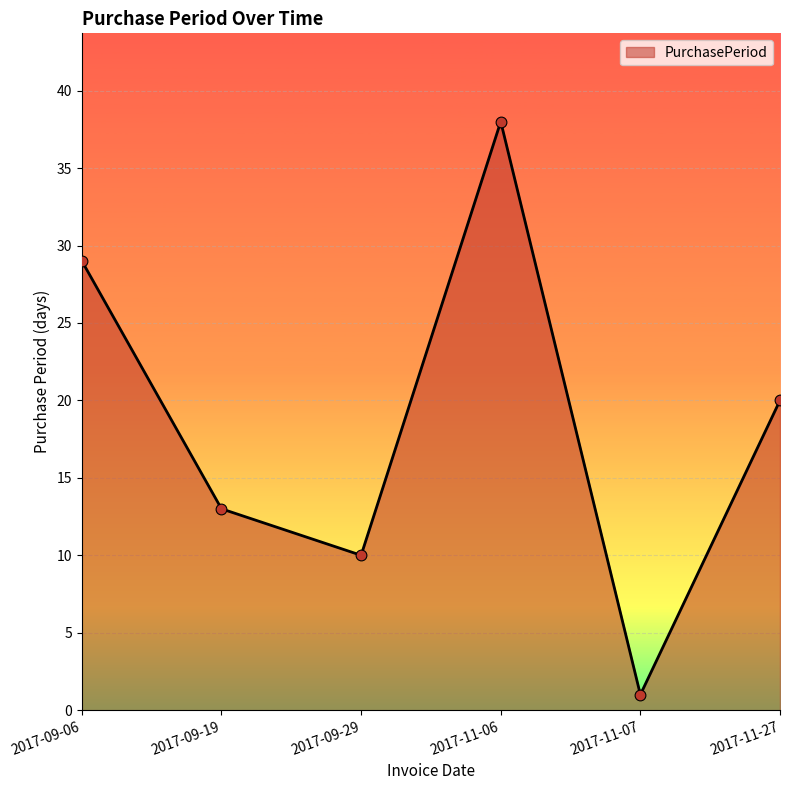

What is the change in value from 2017-09-29 to 2017-11-06?

+28